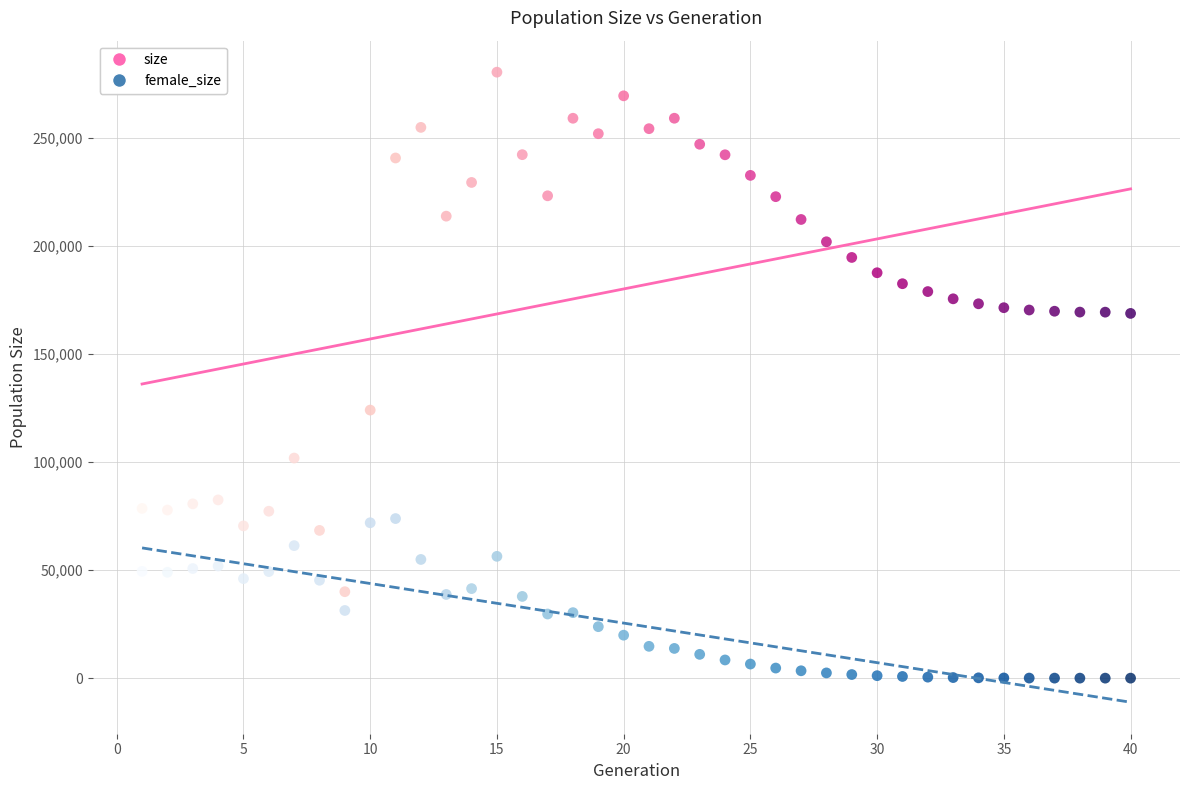

Which series has the widest spread of Y values?

size